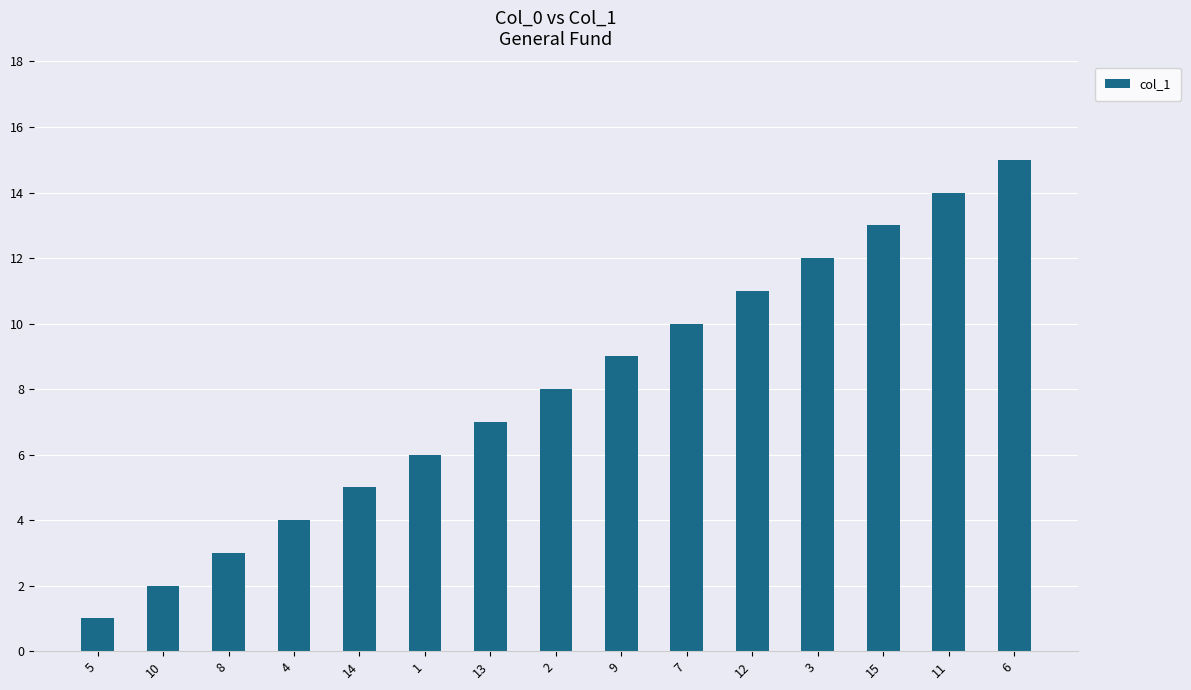

Reading right to left, list all the values displayed in this chart.

15	14	13	12	11	10	9	8	7	6	5	4	3	2	1